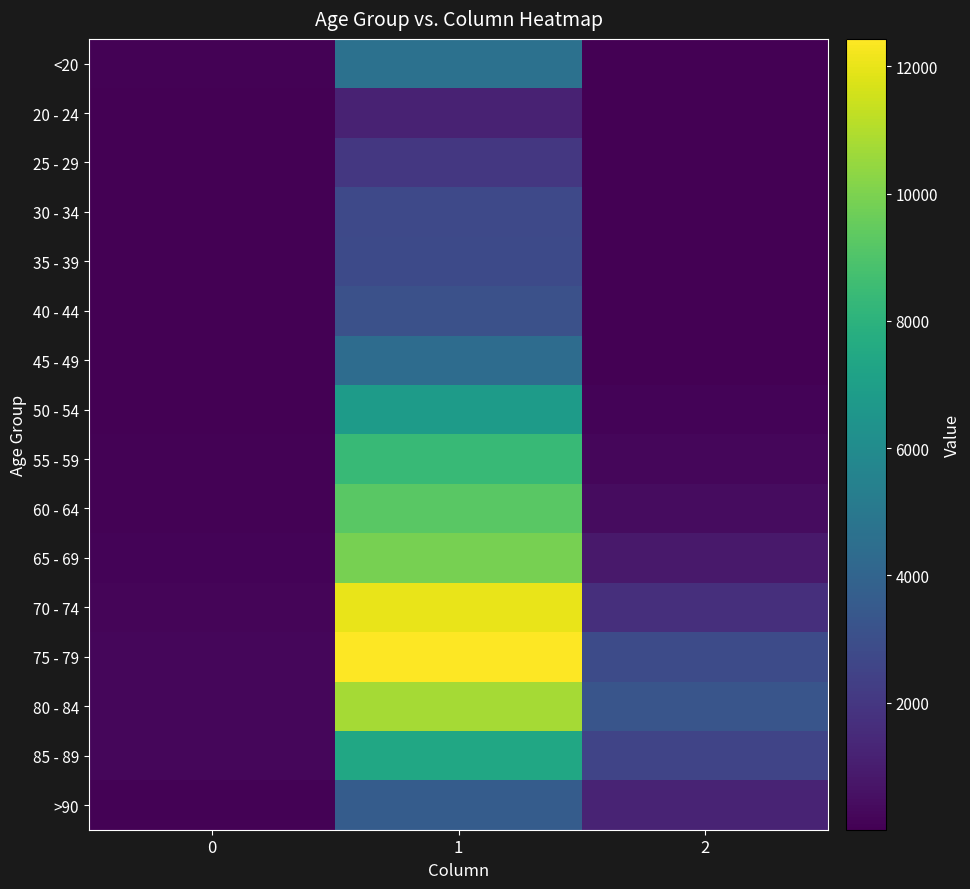

Rank the series by their maximum value, from highest to lowest.

75 - 79, 70 - 74, 80 - 84, 65 - 69, 60 - 64, 55 - 59, 85 - 89, 50 - 54, <20, 45 - 49, >90, 40 - 44, 35 - 39, 30 - 34, 25 - 29, 20 - 24